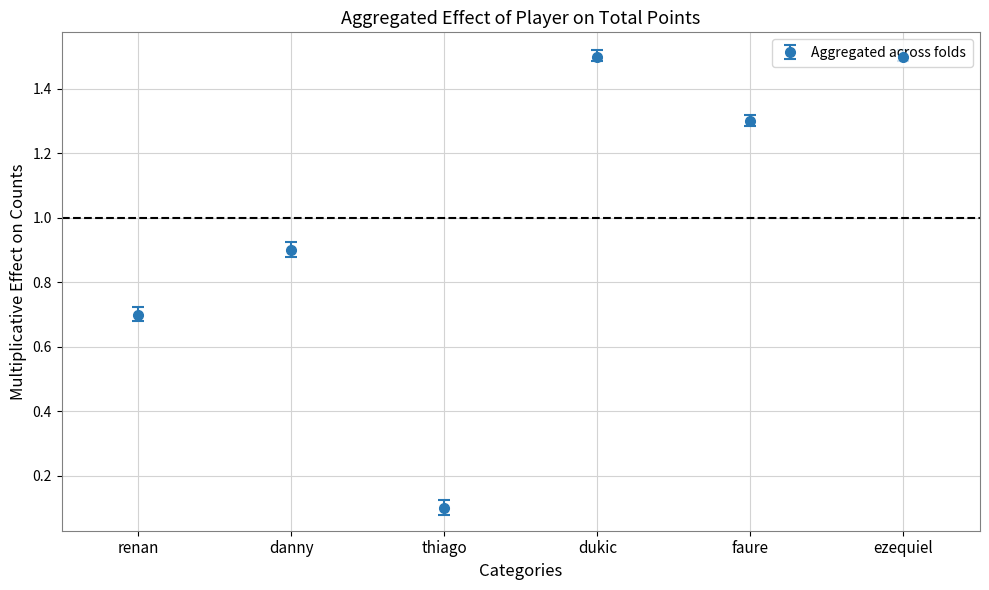

Read the value at renan.

0.7